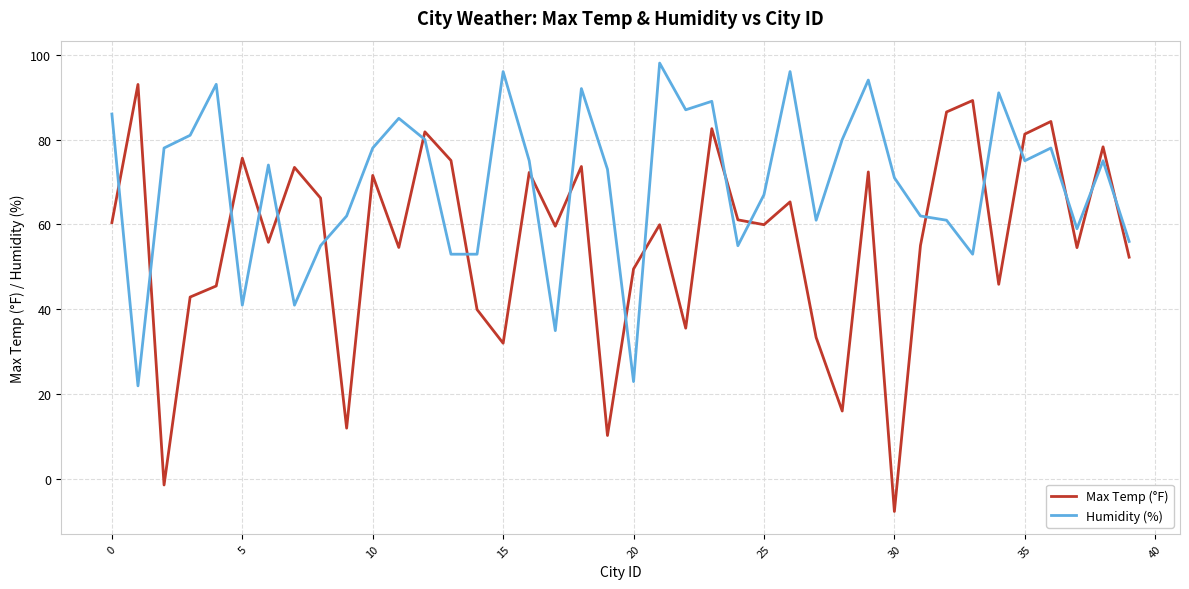

What is the smallest value displayed?

-7.6